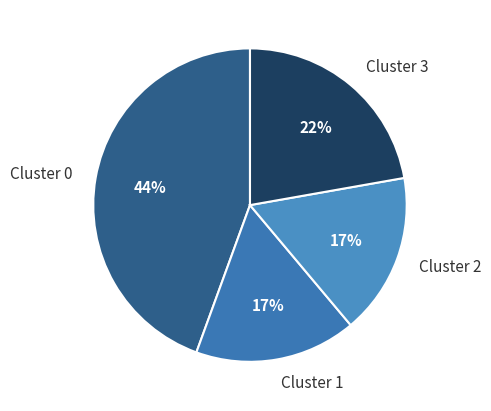

True or false: Cluster 2 accounts for 17% of the total.

True